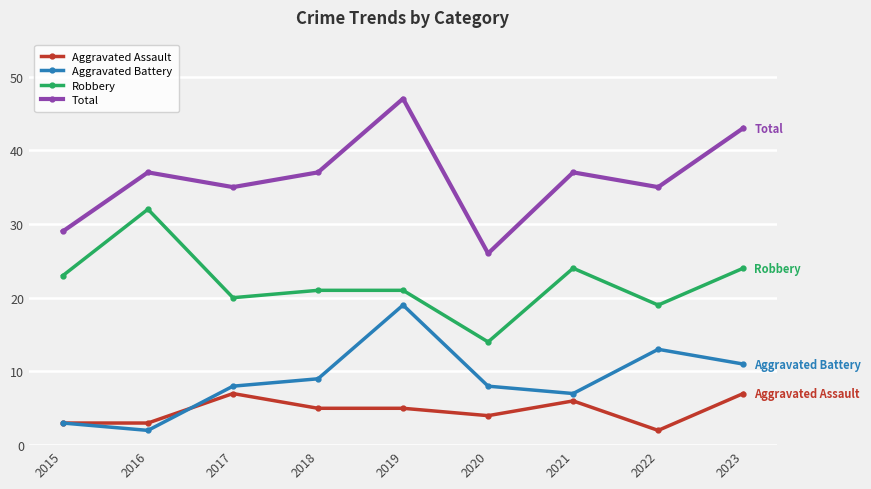

Is the value of Aggravated Battery at 2015 greater than the value of Total at 2019?

No